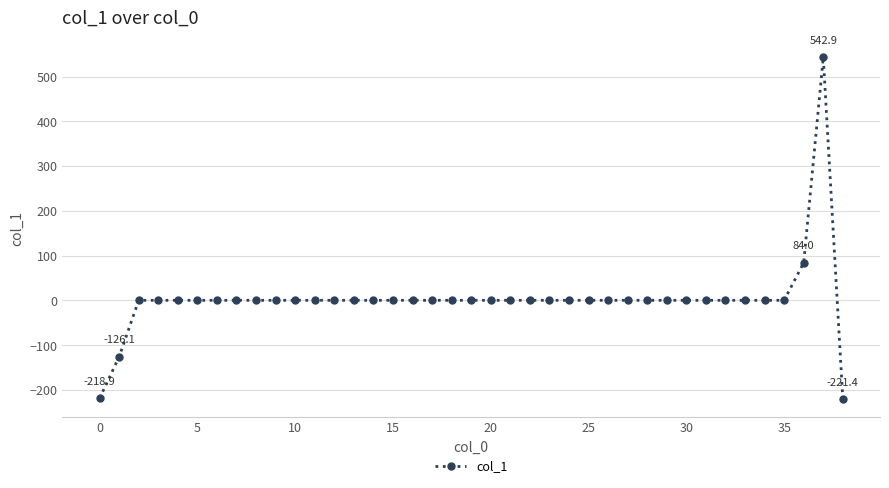

True or false: there are more than 0 points higher than both neighbors.

True